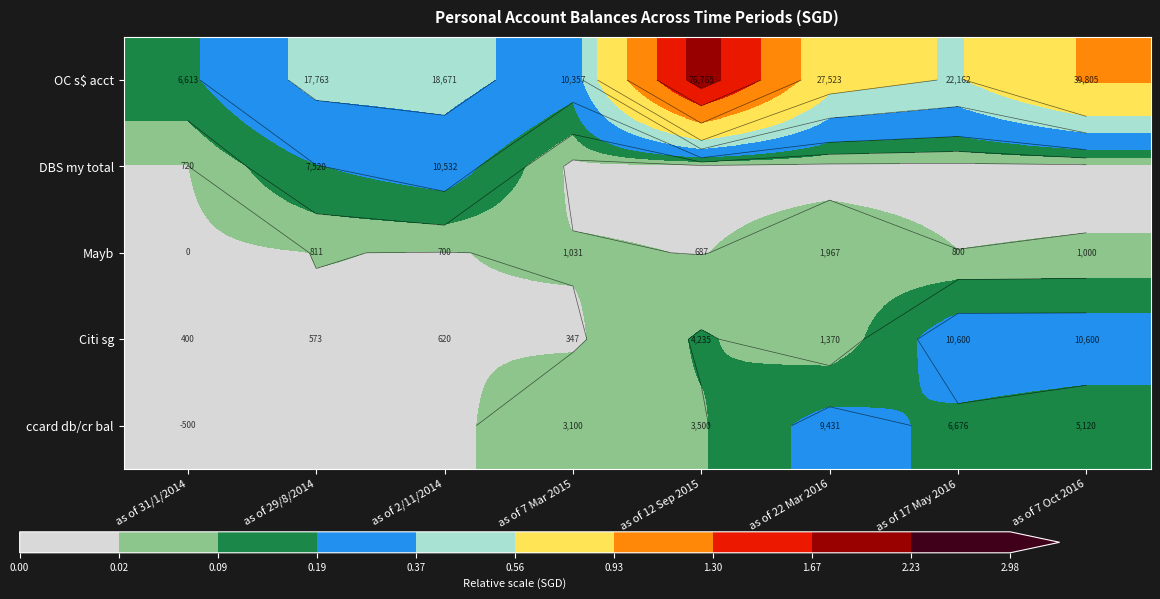

Rank the series at as of 31/1/2014 from lowest to highest value.

ccard db/cr bal, Mayb, Citi sg, DBS my total, OC s$ acct